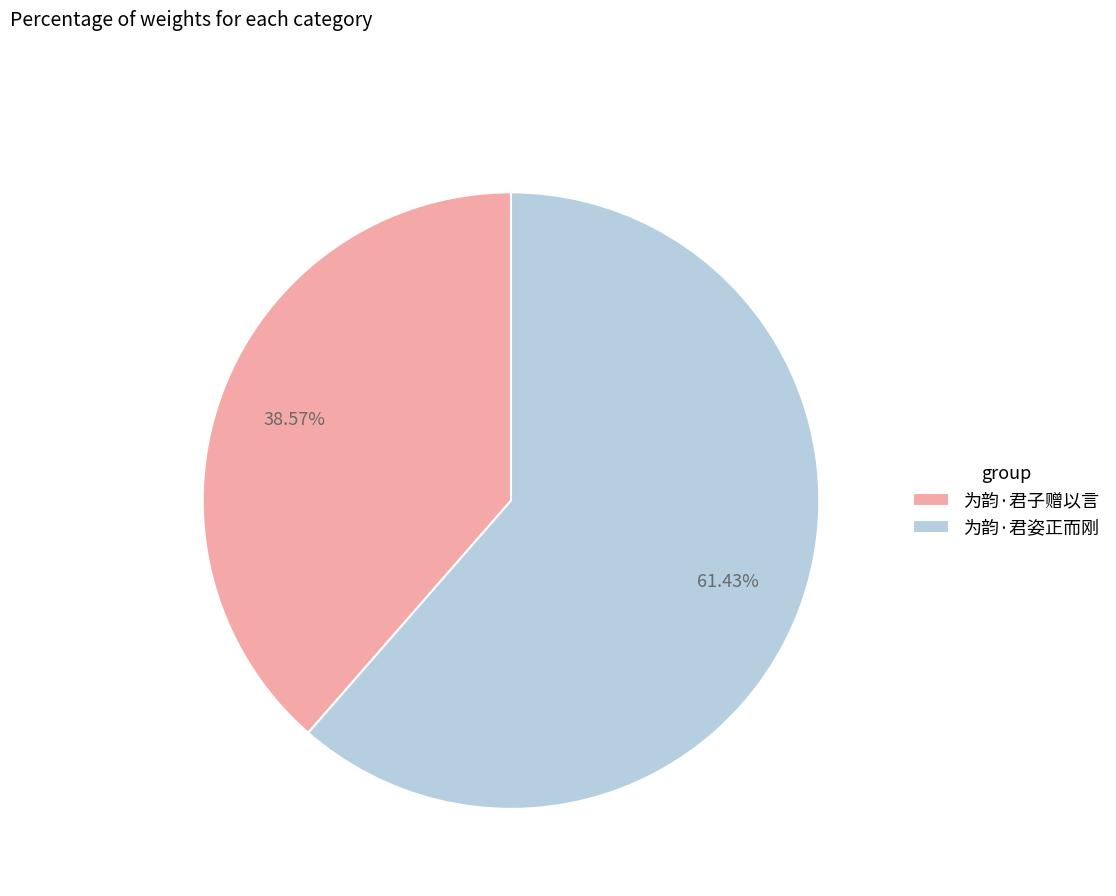

What percentage is the 为韵·君子赠以言 slice, to the nearest percent?

39%